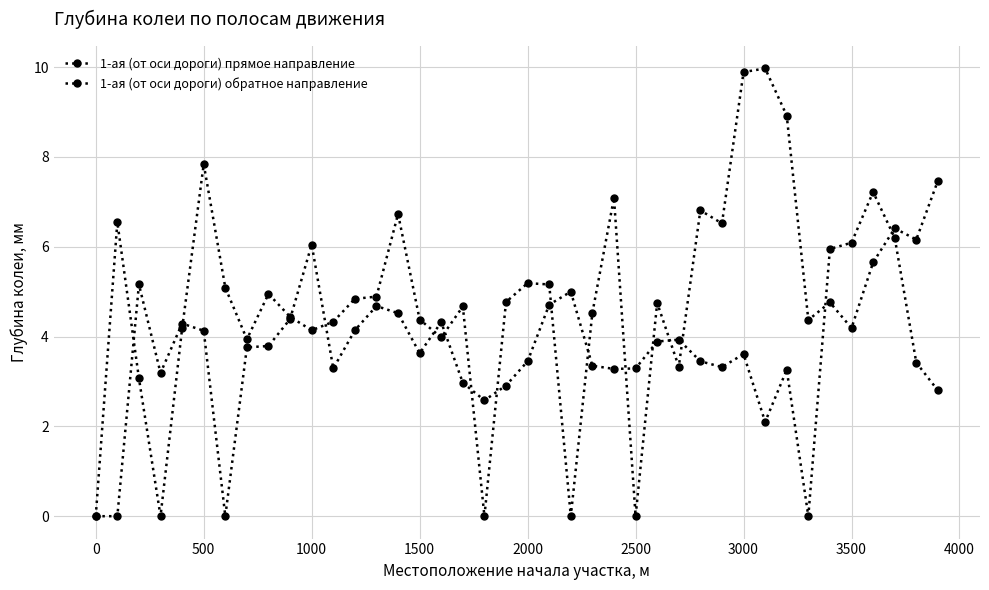

What is the sum of all 1-ая (от оси дороги) прямое направление values?

146.1